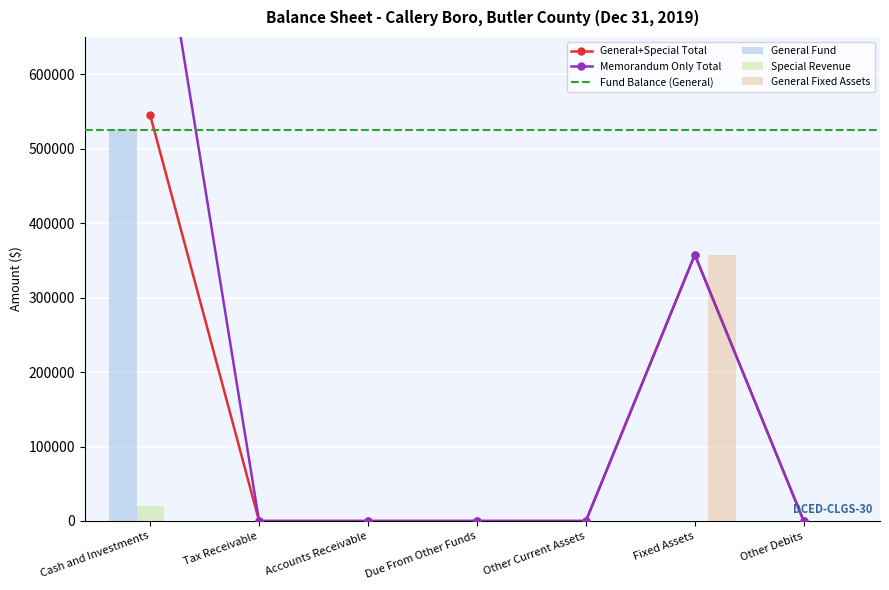

Which category has the highest value in the General Fixed Assets series?

Fixed Assets